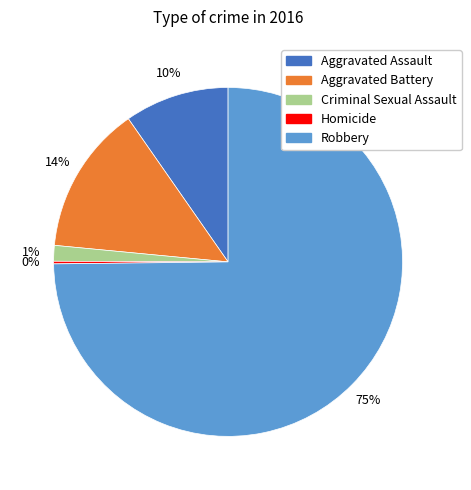

What percentage is the Aggravated Battery slice, to the nearest percent?

14%